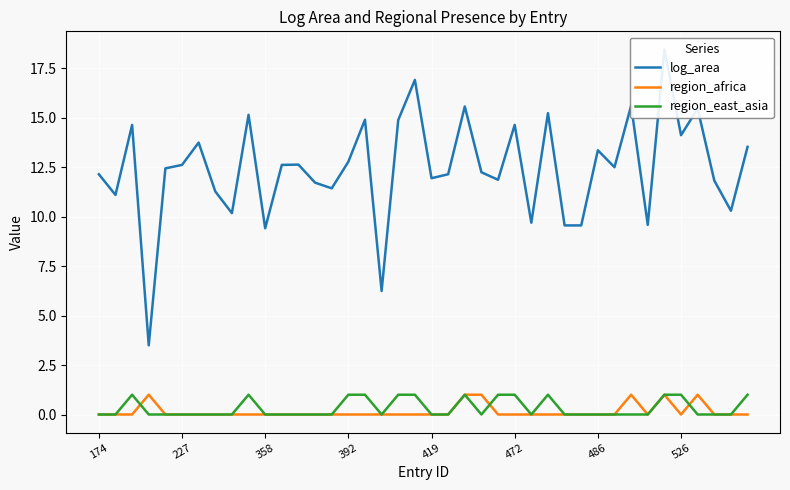

True or false: log_area and region_africa cross at least once.

False